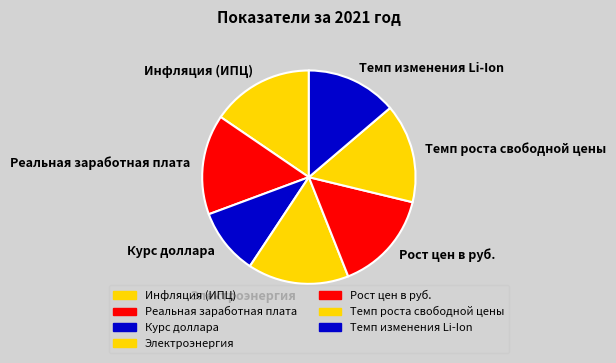

What is the ratio of the value at Темп роста свободной цены to the value at Рост цен в руб.?

1.0